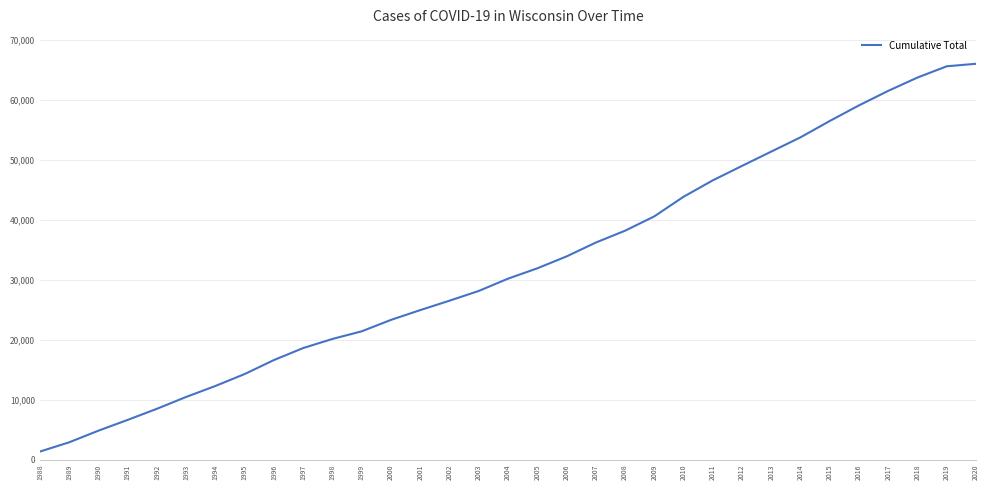

Approximately how many times larger is the value at 2013 compared to 2015?

0.9